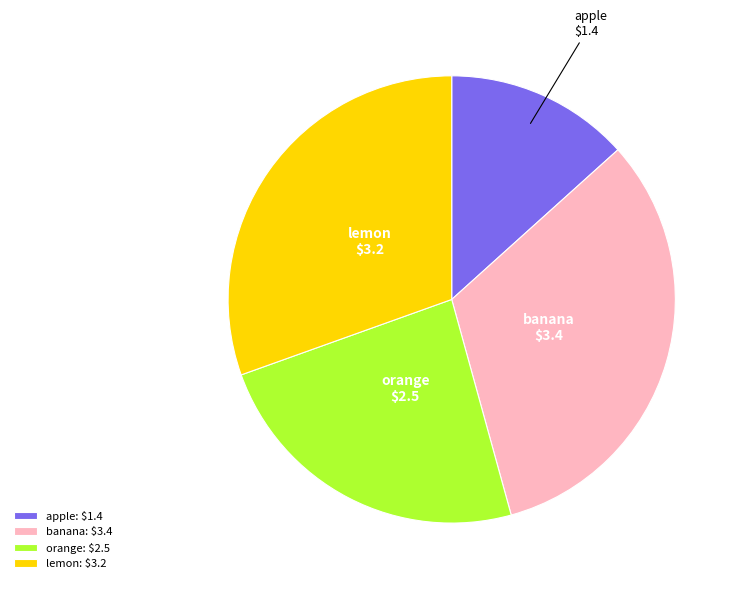

Rank the categories by value from lowest to highest.

apple, orange, lemon, banana